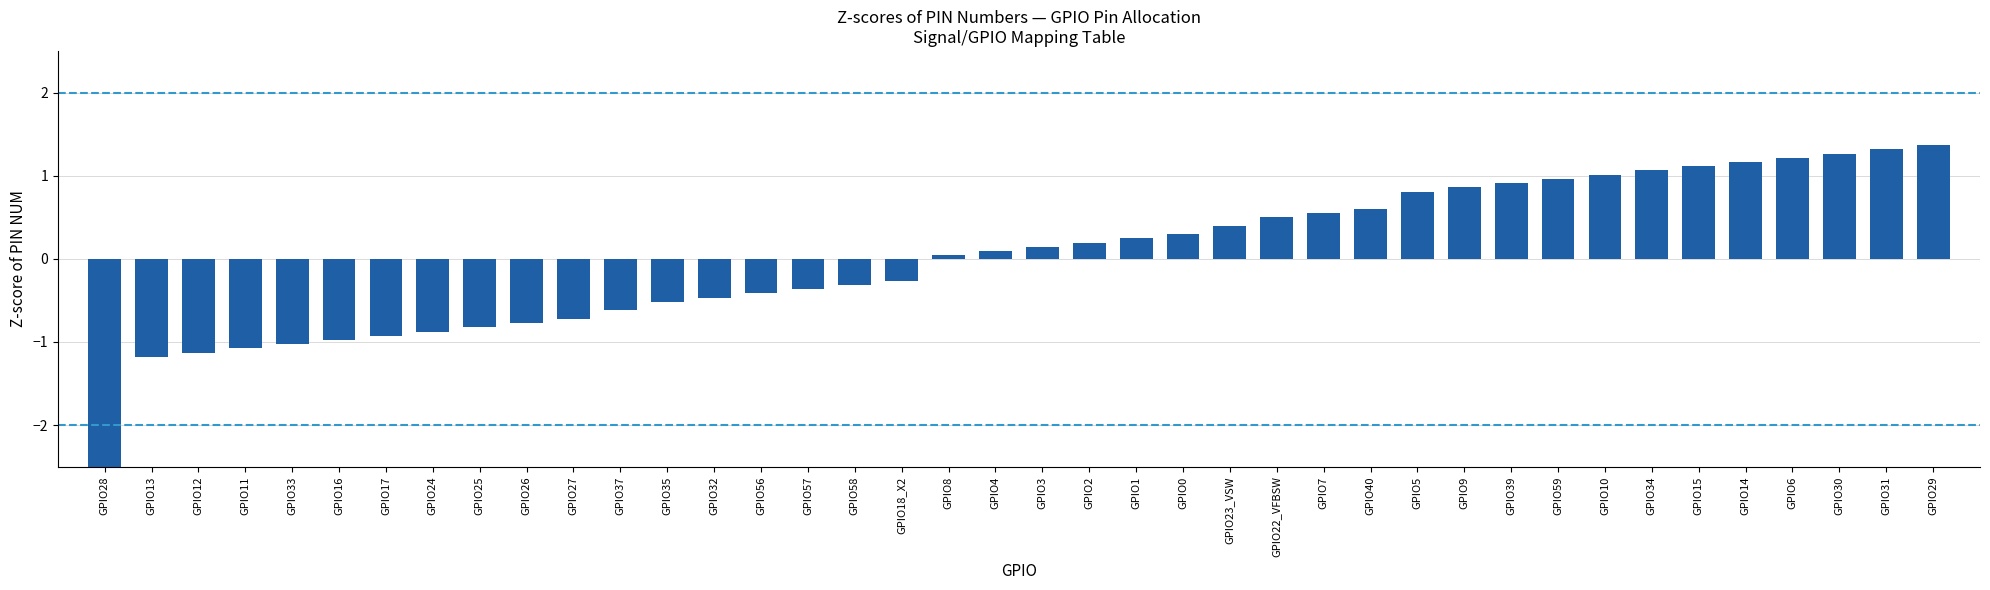

True or false: the data shows 0.9 at GPIO9.

True